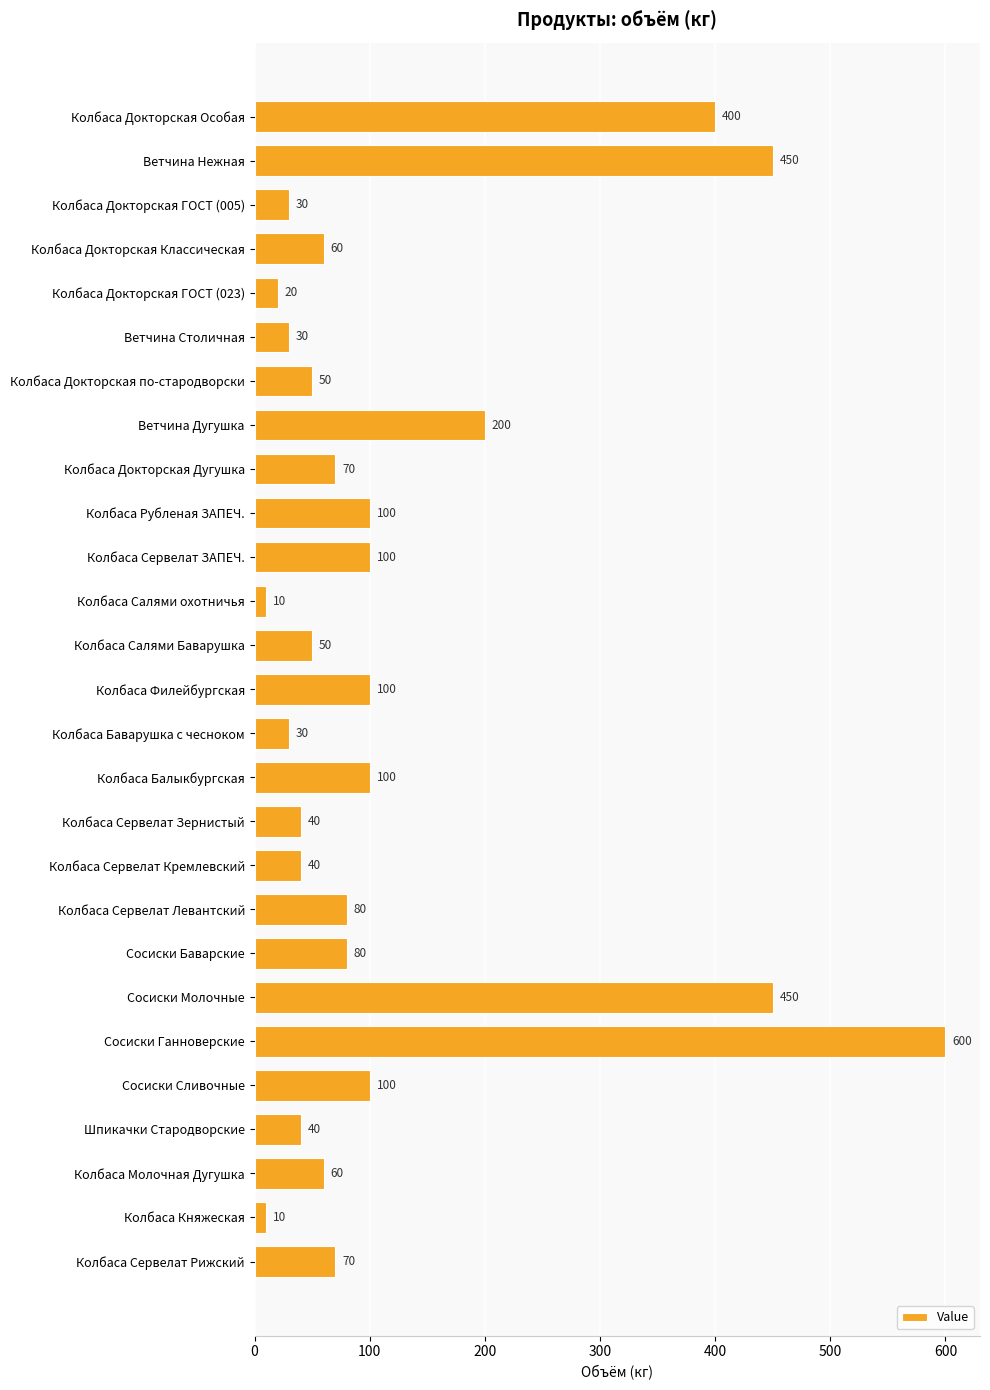

What is the change in value from Колбаса Докторская ГОСТ (005) to Сосиски Ганноверские?

+570